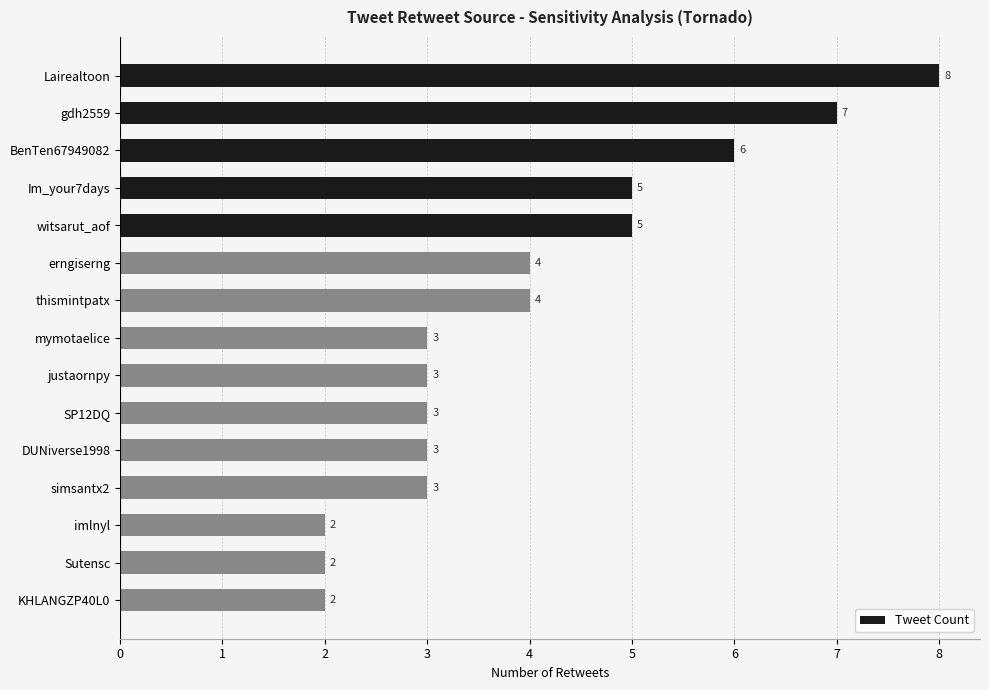

Which has a higher value, witsarut_aof or justaornpy?

witsarut_aof